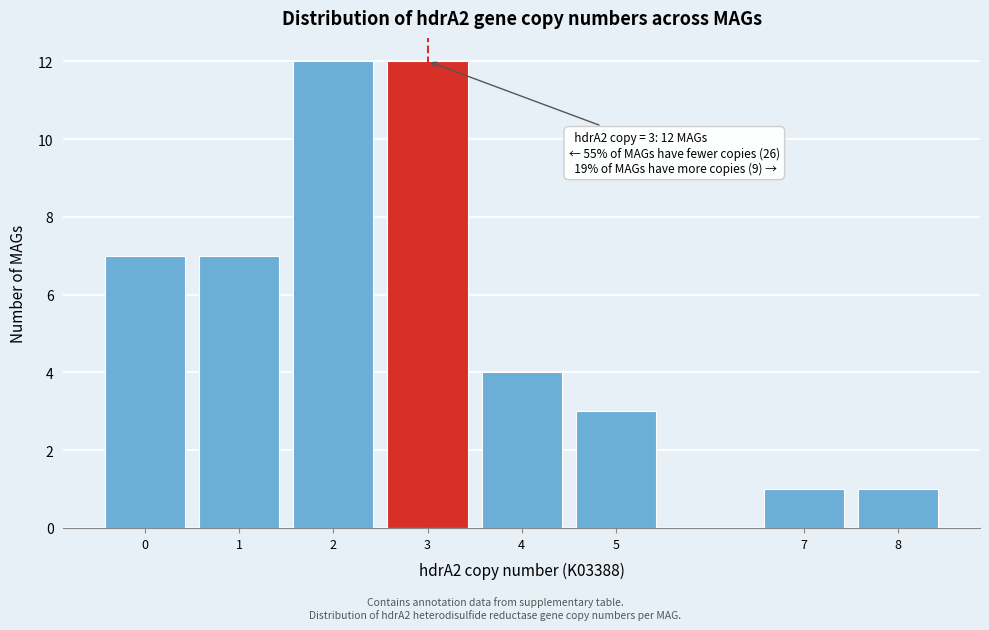

Reading right to left, list all the values displayed in this chart.

8=1	7=1	5=3	4=4	3=12	2=12	1=7	0=7